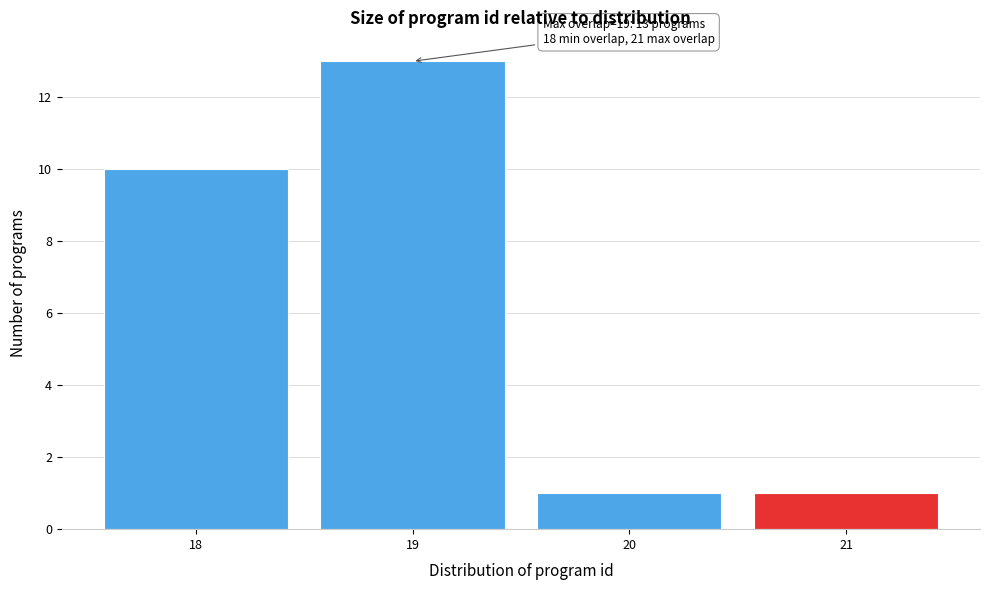

Which range on the x-axis has the tallest bar?

18.5 to 19.5